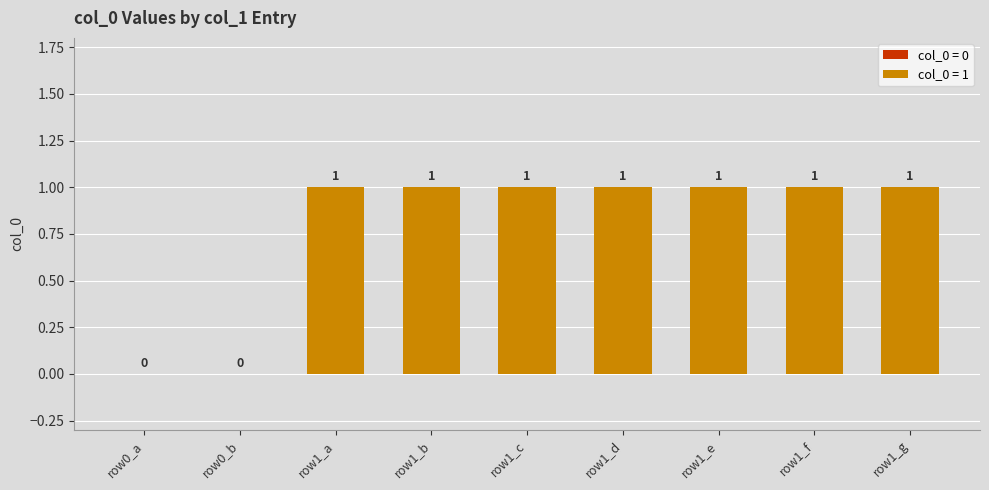

The chart shows a value of 1 at     3. True or false?

False